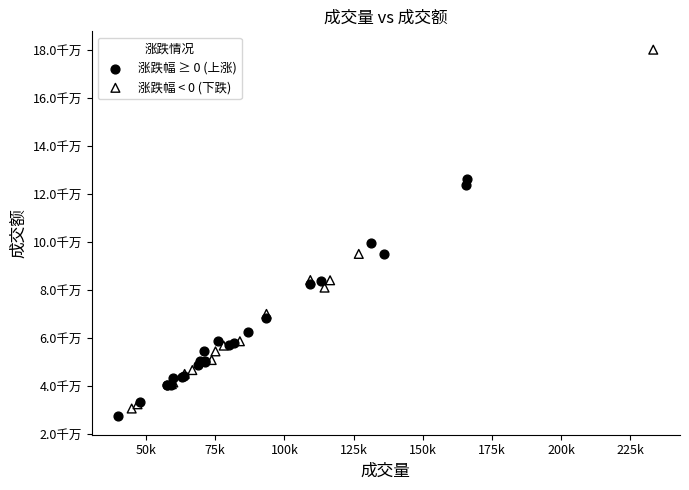

What are all the series names shown in the legend?

涨跌幅 ≥ 0 (上涨), 涨跌幅 < 0 (下跌)